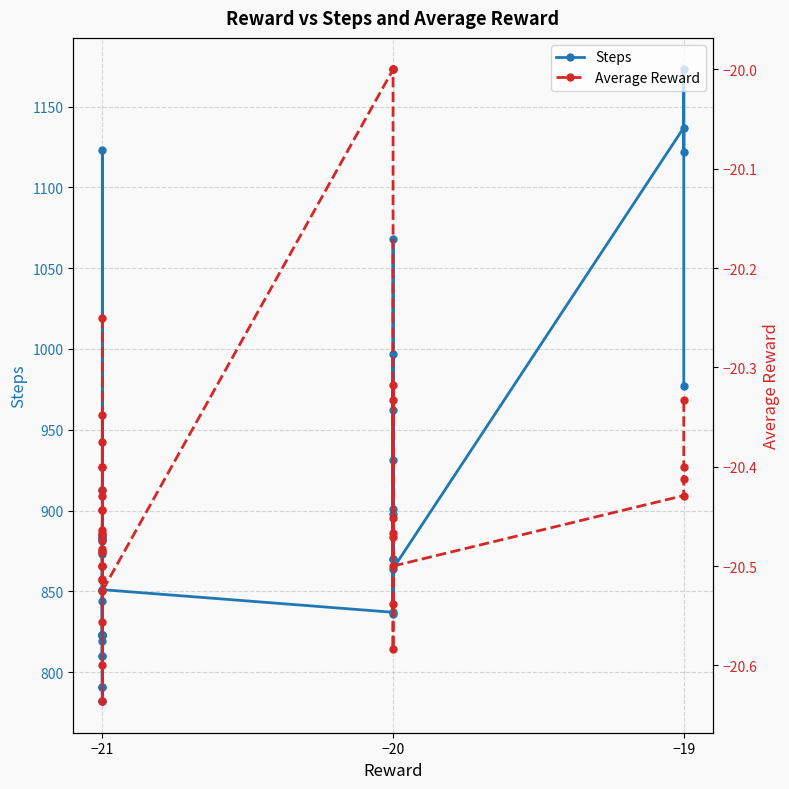

What is the sum of all Average Reward values?

-816.9